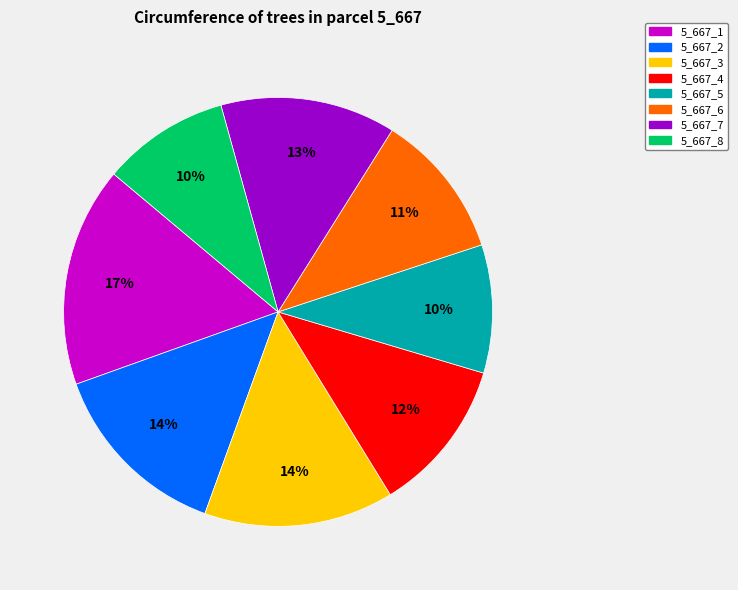

Combined, do 5_667_1 and 5_667_8 account for over 50%?

No